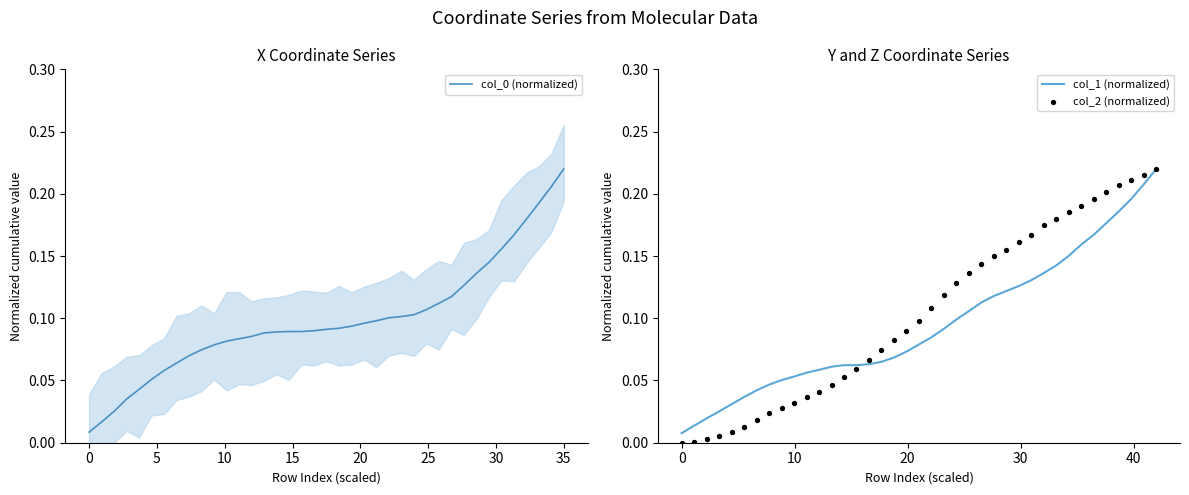

Which category has the highest value in the col_0 (normalized) series?

35